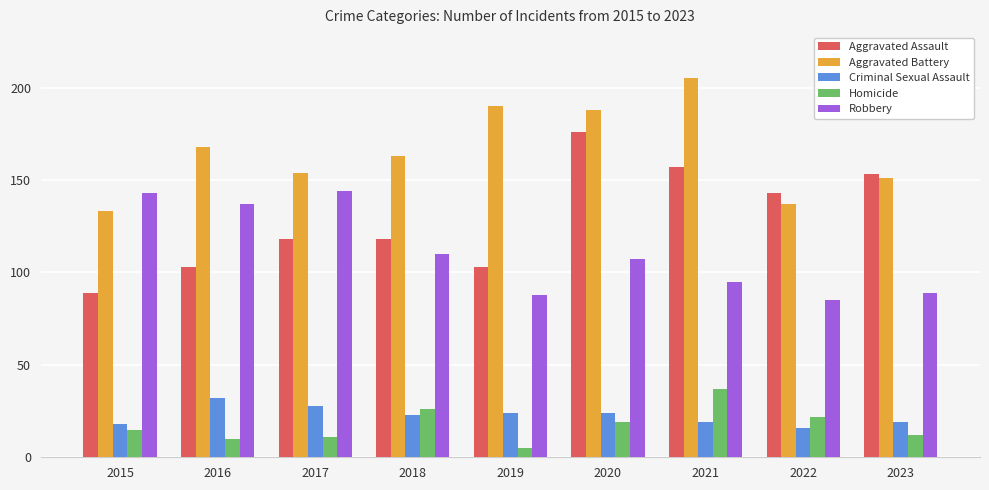

What is the maximum value for Robbery?

144